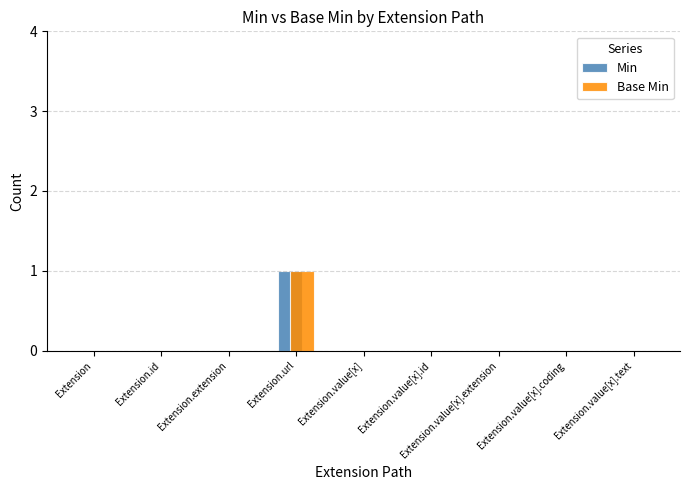

Reading left to right, extract all data points from this chart.

Min: 0	0	0	1	0	0	0	0	0
Base Min: 0	0	0	1	0	0	0	0	0